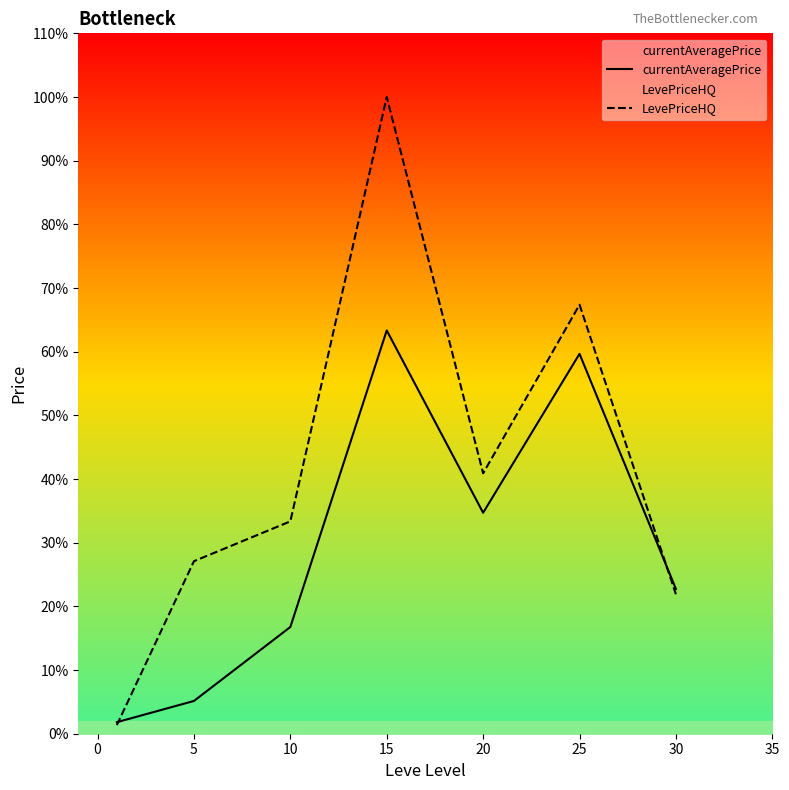

After their last crossing, which series has the higher values: currentAveragePrice or LevePriceHQ?

currentAveragePrice